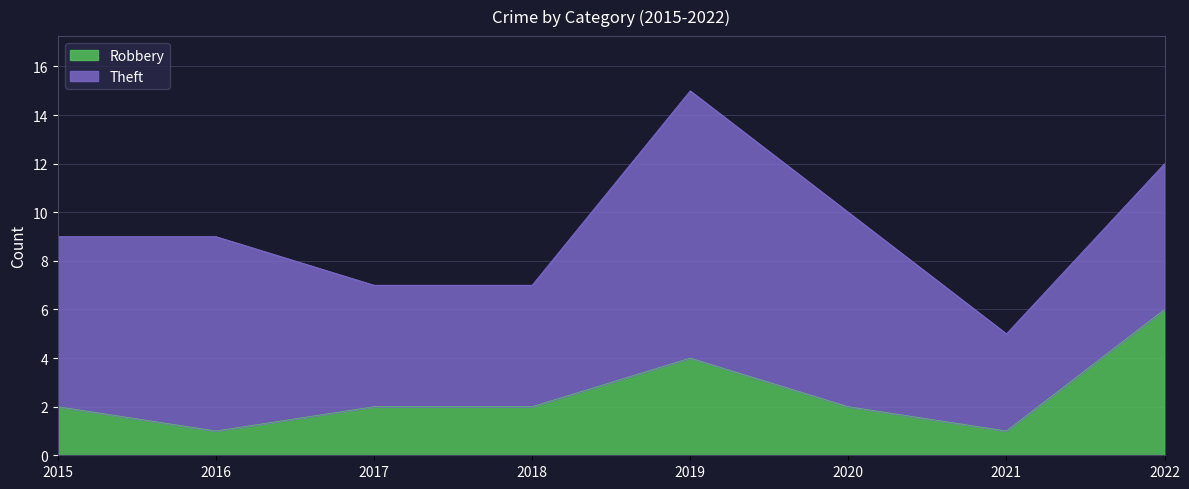

At which label is the value closest to 3?

2015